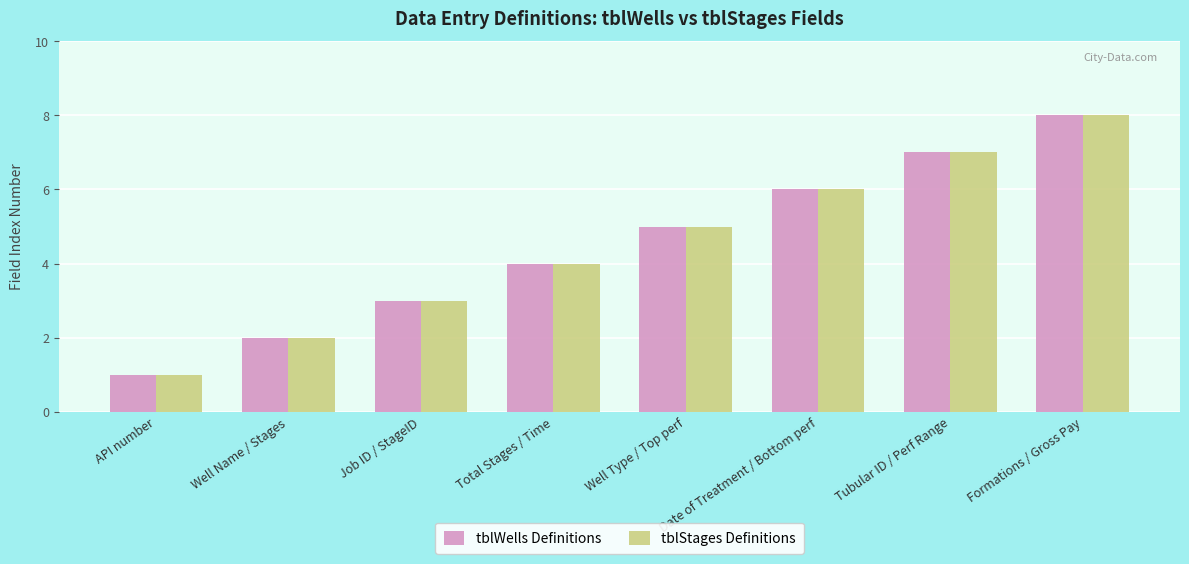

What position from the left is Date of Treatment / Bottom perf?

6